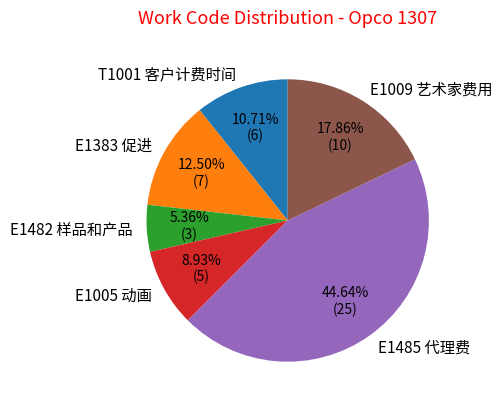

Which category has the biggest portion of the pie?

E1485 代理费